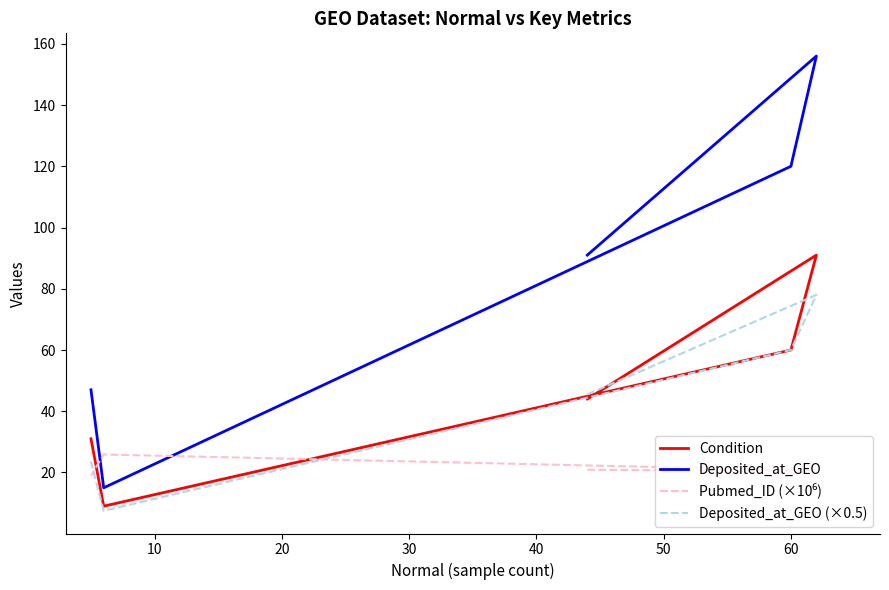

Does the chart display data point markers on the line(s)?

No